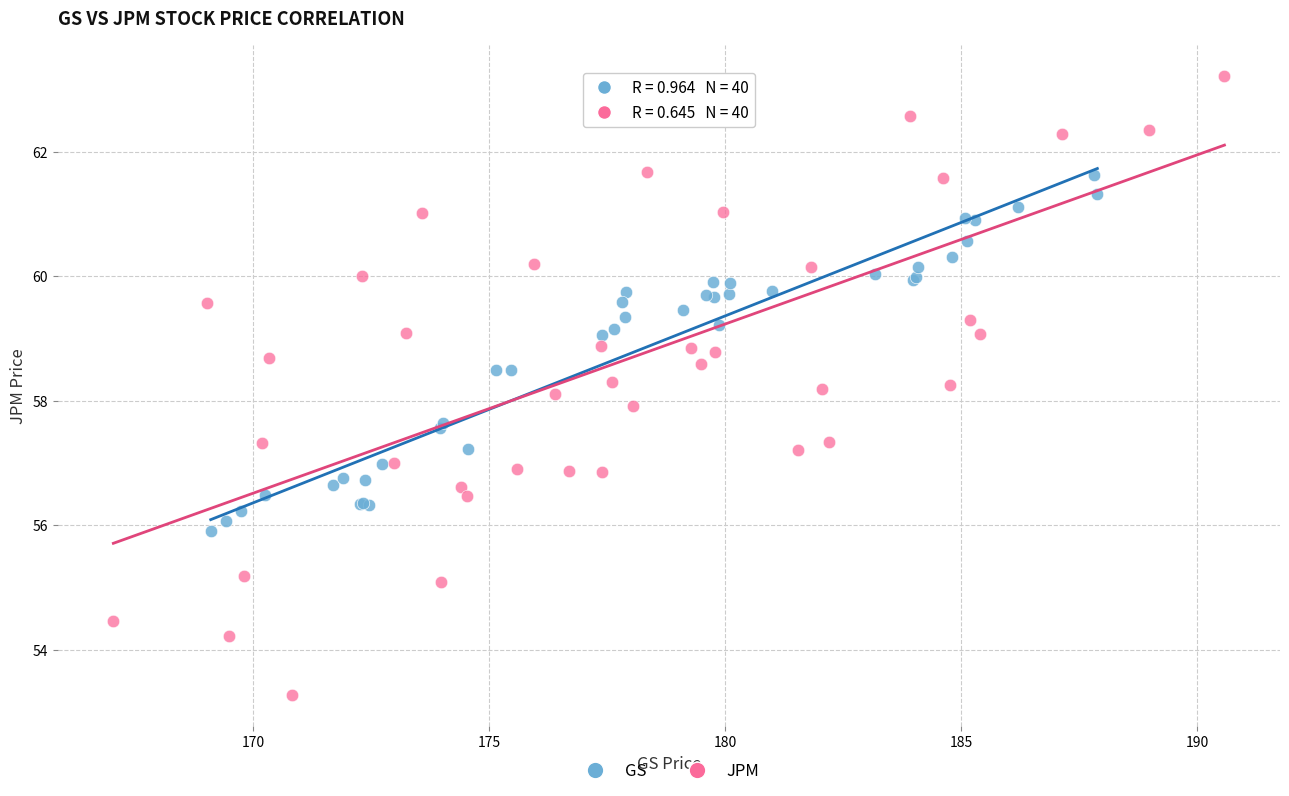

Which series has the largest Y range (max minus min)?

JPM